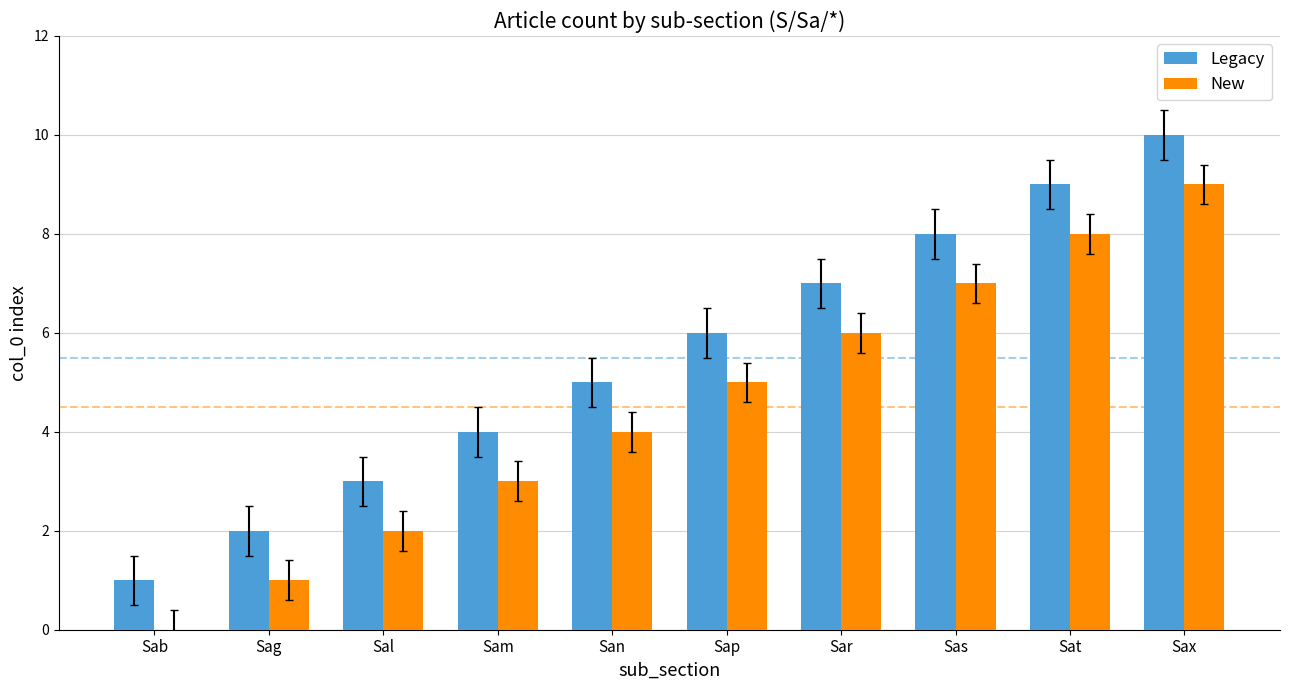

The Legacy series shows 2 at Sab. True or false?

False